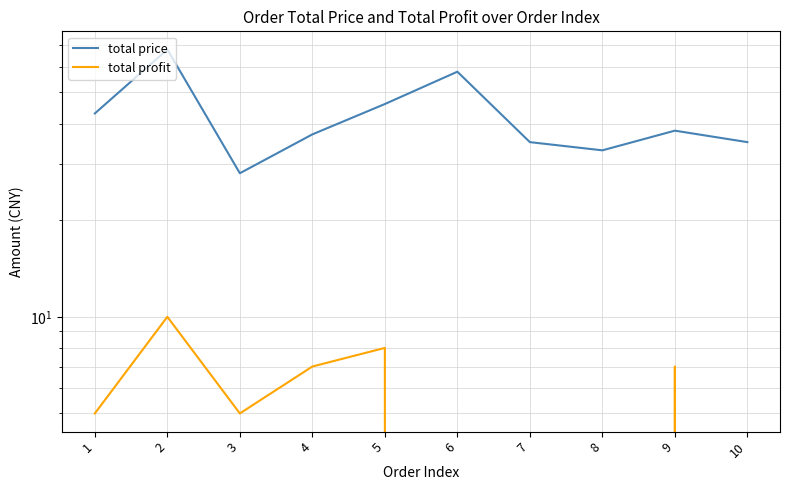

How many interior local valleys does the total price series have?

2